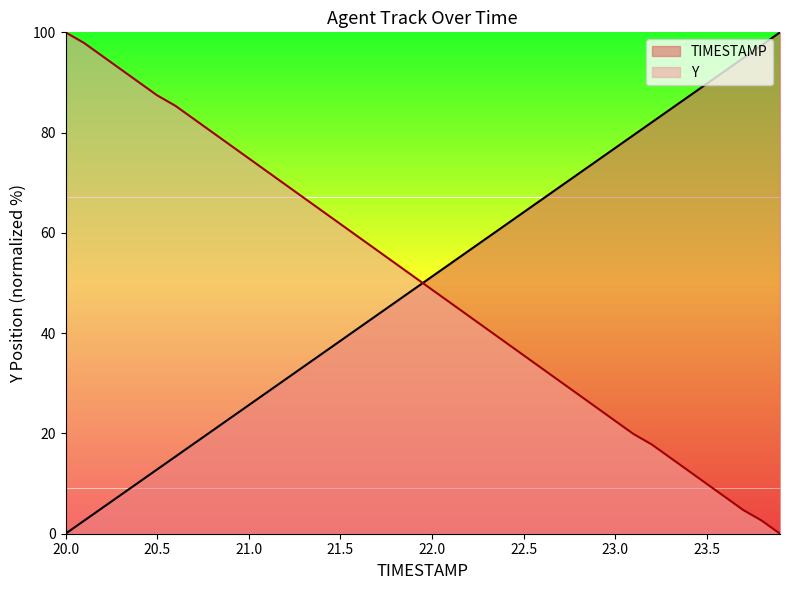

Reading left to right, list all the values displayed in this chart.

TIMESTAMP: 0.0	2.6	5.1	7.7	10.3	12.8	15.4	17.9	20.5	23.1	25.6	28.2	30.8	33.3	35.9	38.5	41.0	43.6	46.2	48.7	51.3	53.8	56.4	59.0	61.5	64.1	66.7	69.2	71.8	74.4	76.9	79.5	82.1	84.6	87.2	89.7	92.3	94.9	97.4	100.0
Y: 100.0	97.9	95.3	92.7	90.1	87.4	85.3	82.7	80.1	77.5	74.9	72.3	69.6	67.0	64.4	61.8	59.2	56.5	53.9	51.3	48.7	46.1	43.5	40.8	38.2	35.6	33.0	30.4	27.7	25.1	22.5	19.9	17.8	15.2	12.6	9.9	7.3	4.7	2.6	0.0